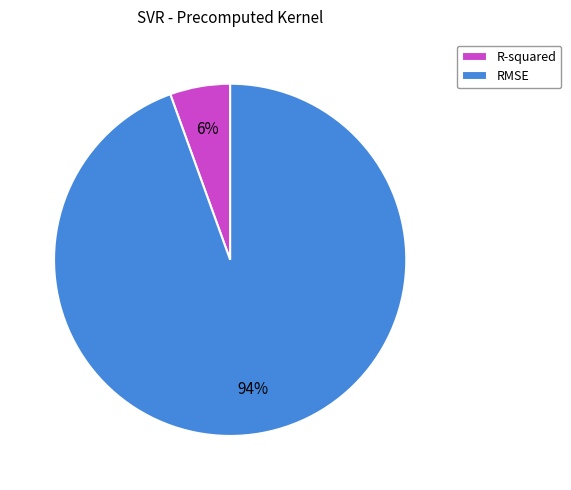

How many slices are in this pie chart?

2